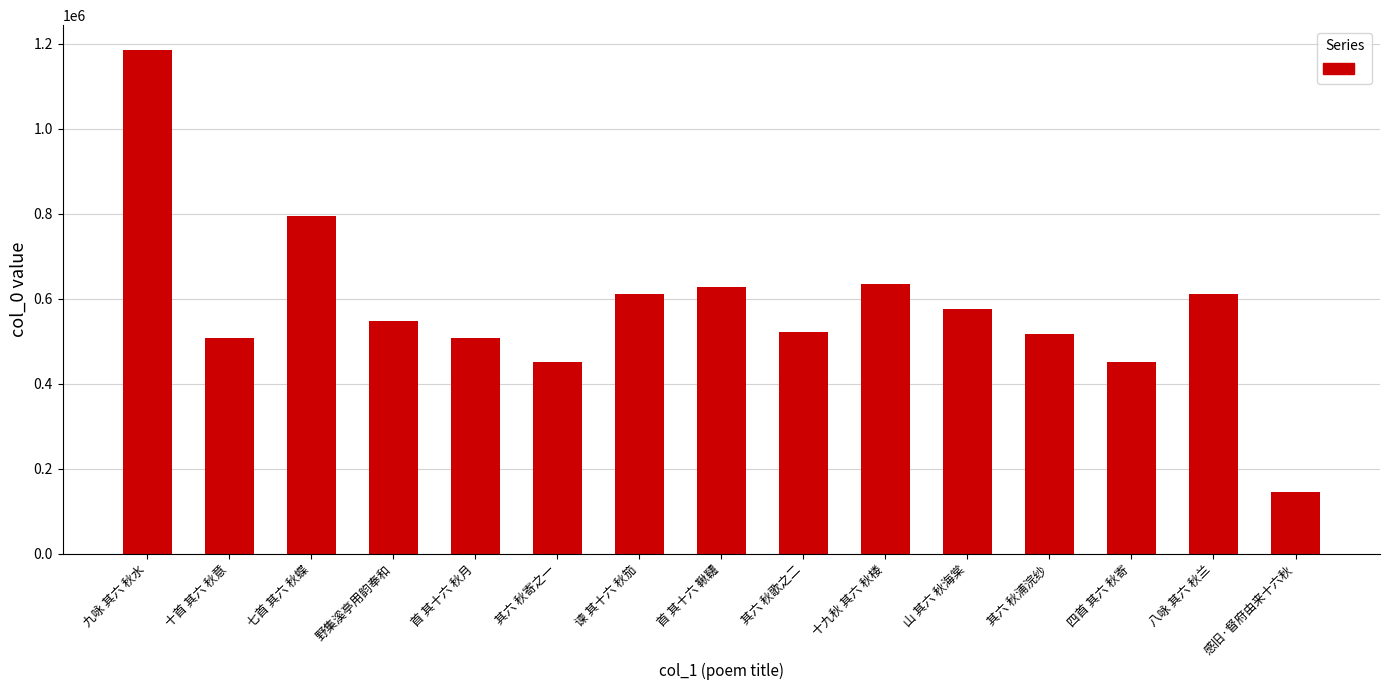

The value at  其六 秋寄之一 is 290008. True or false?

False